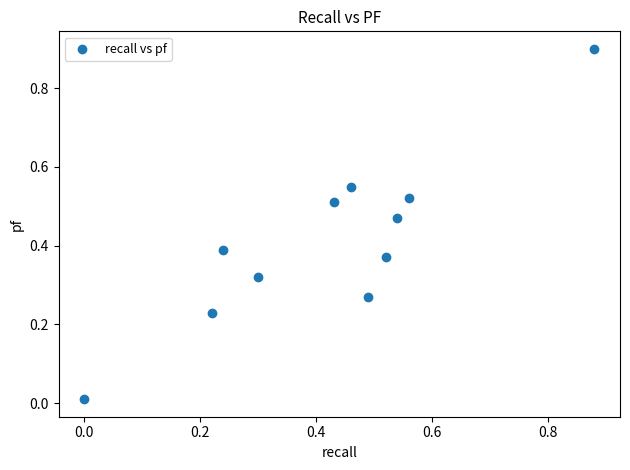

What is the range of X values (max minus min)?

0.9